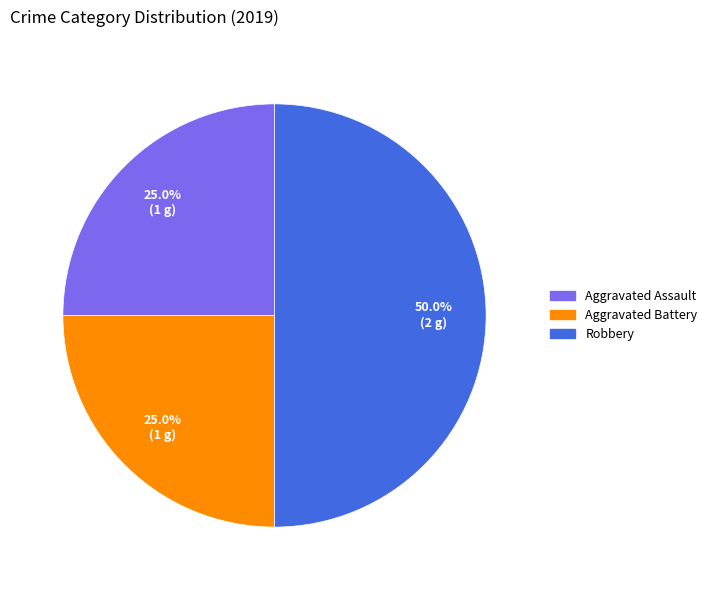

Does Aggravated Assault represent more than half of the total?

No